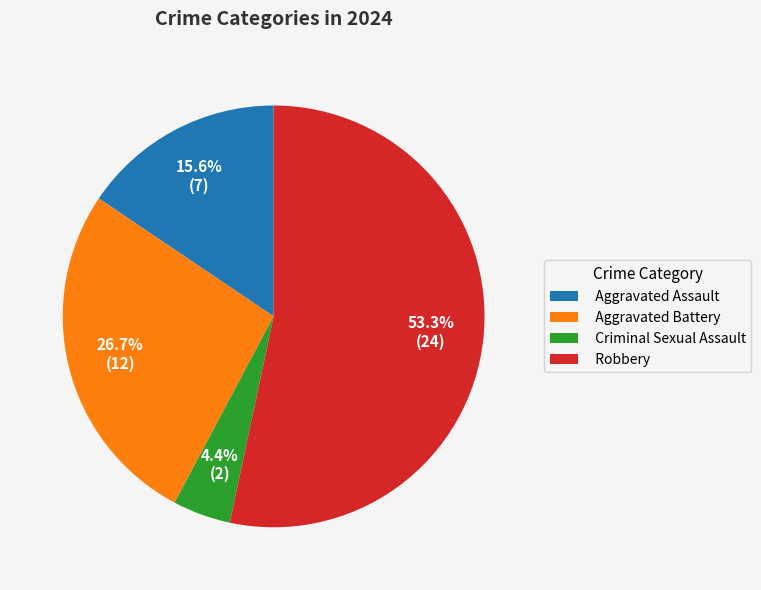

To the nearest percent, what portion does Criminal Sexual Assault represent?

4%